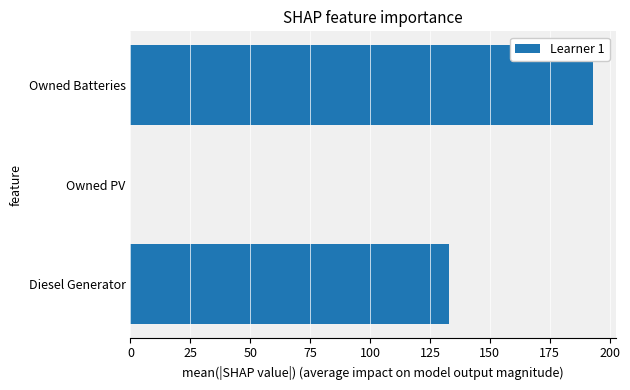

What is the change in value from Diesel Generator to Owned Batteries?

+60